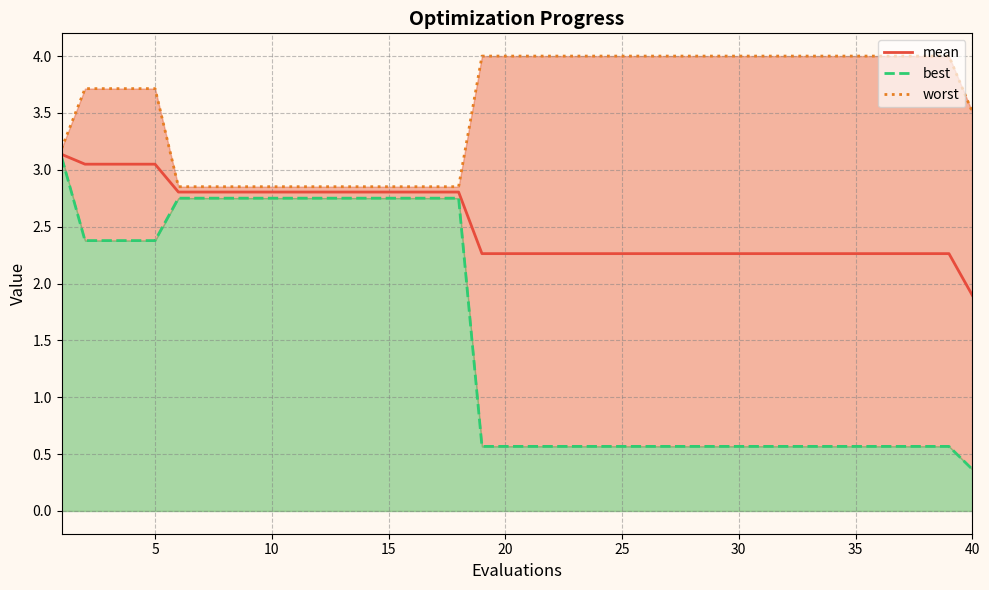

How many data points in worst are above 3?

27